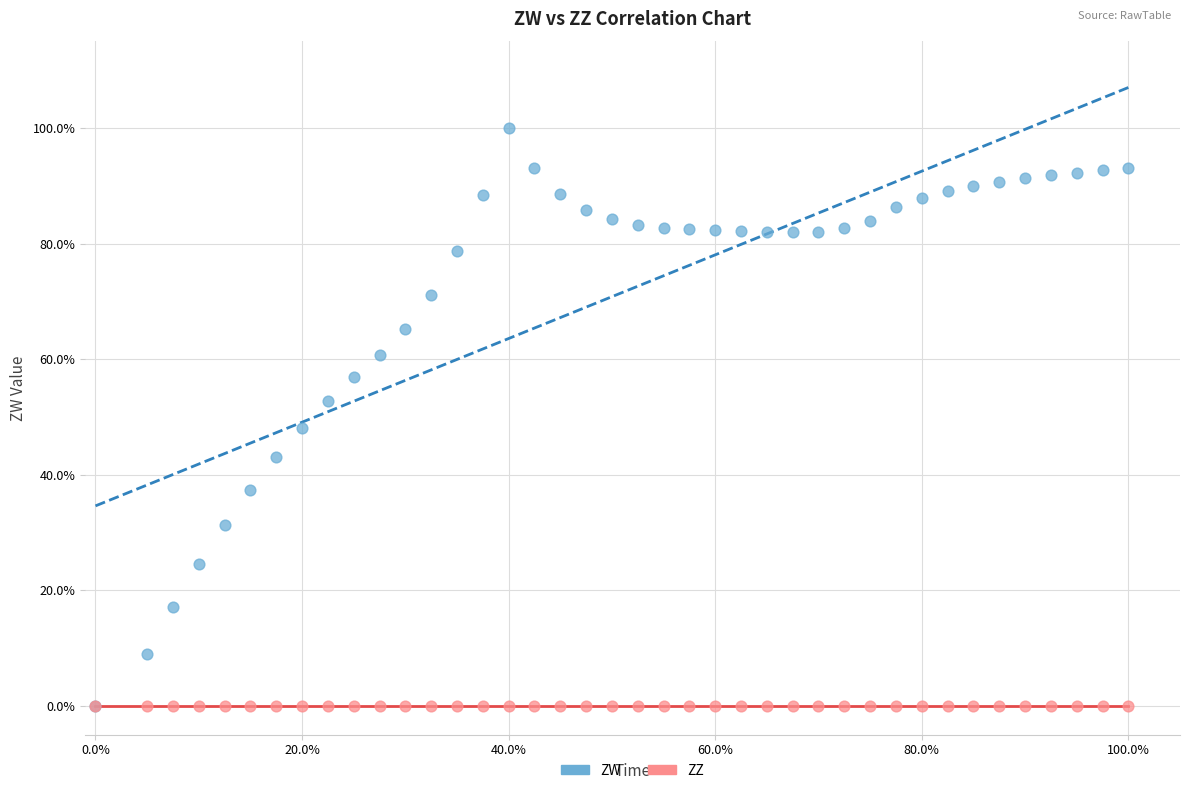

What are all the series names shown in the legend?

ZW, ZZ